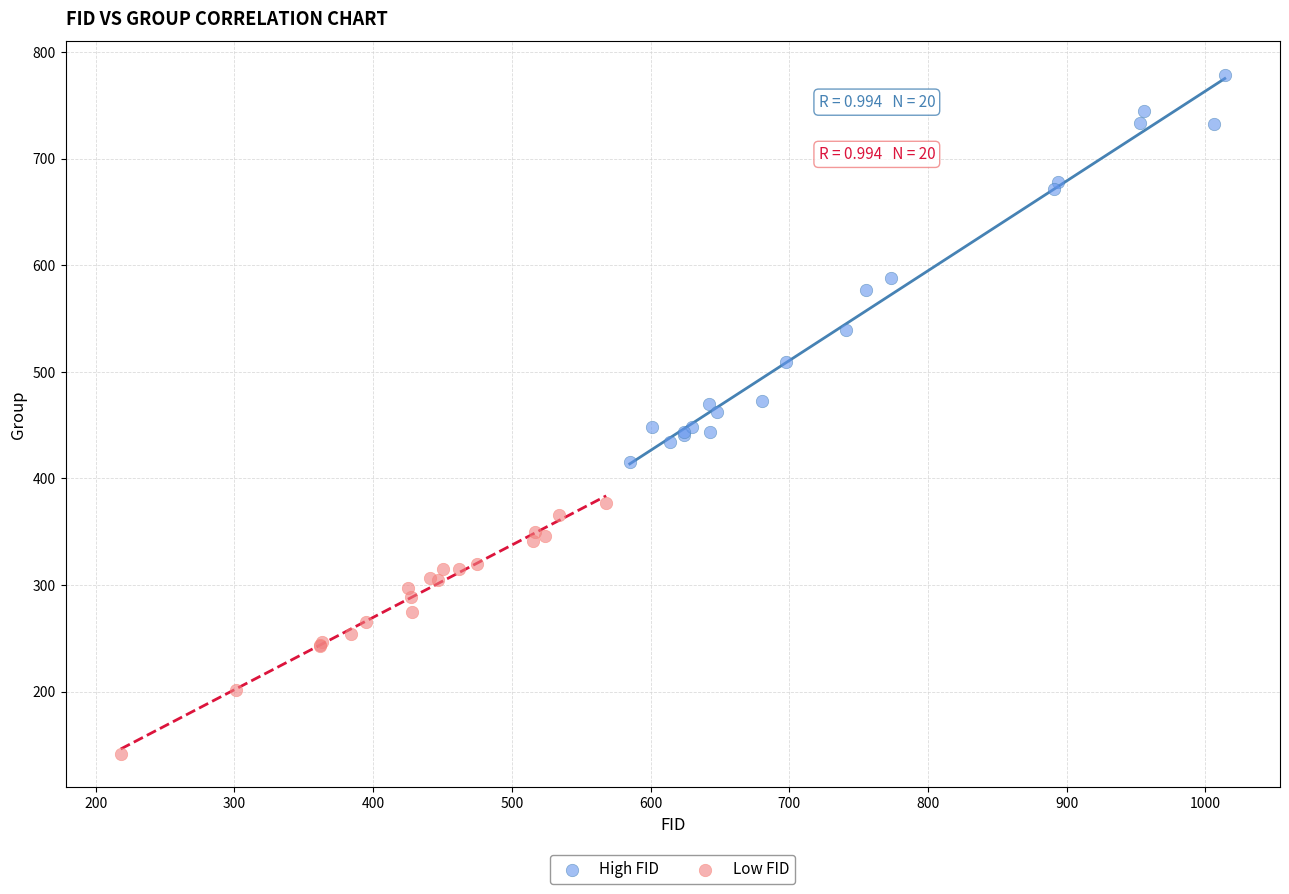

Which series reaches the maximum Y coordinate?

High FID